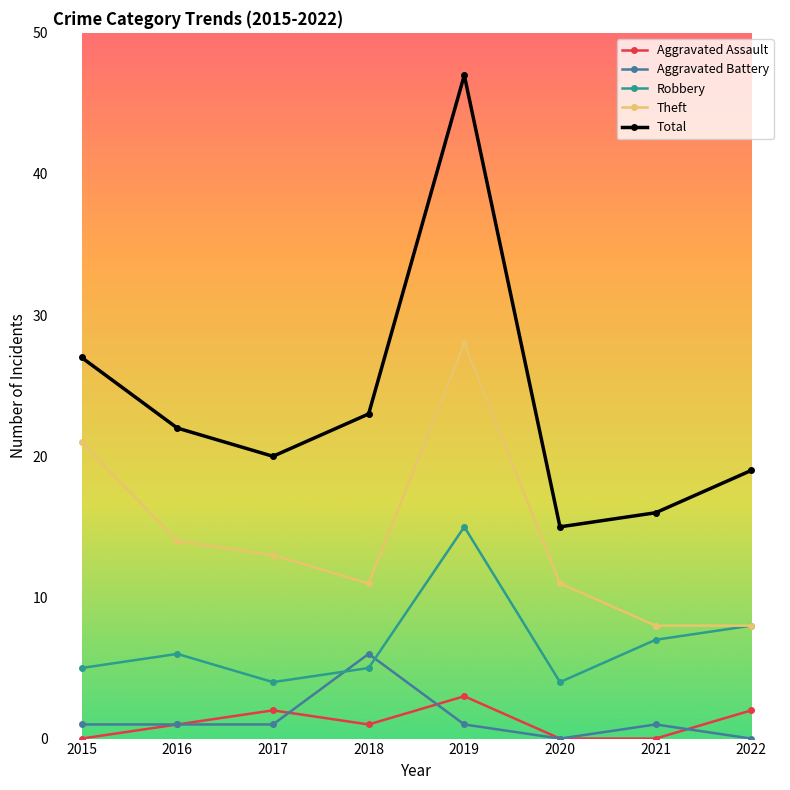

True or false: Total and Aggravated Assault intersect in this chart.

False